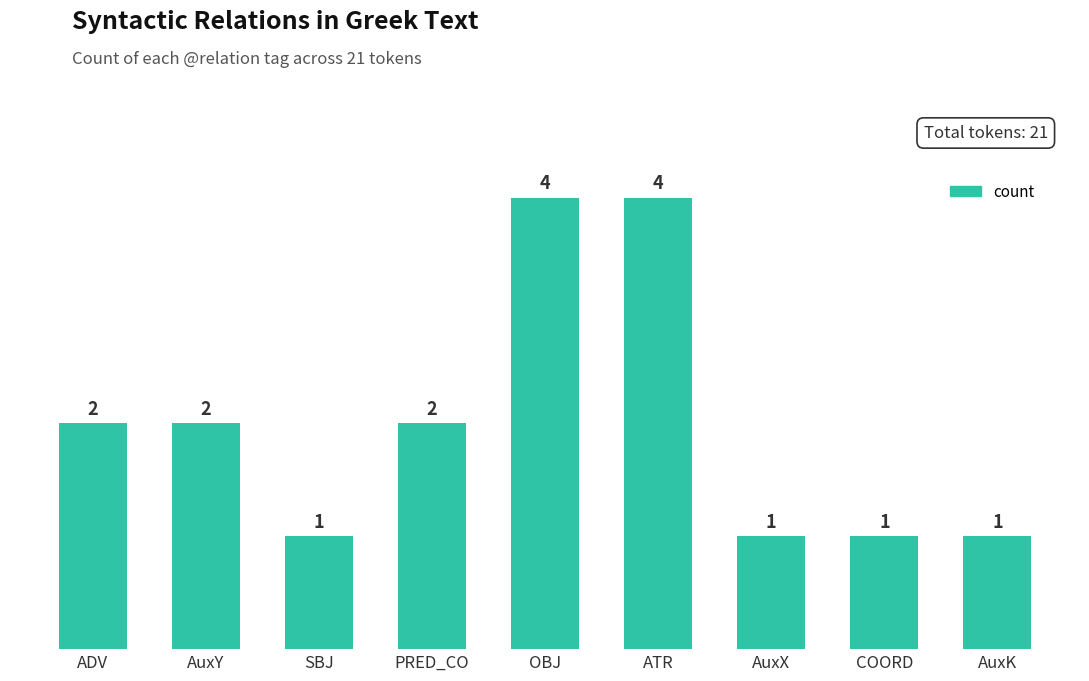

The value at PRED_CO is 1. True or false?

False